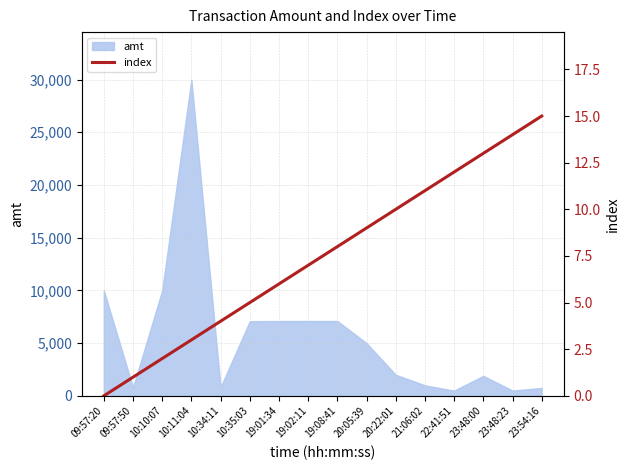

How many data points are above 8?

7